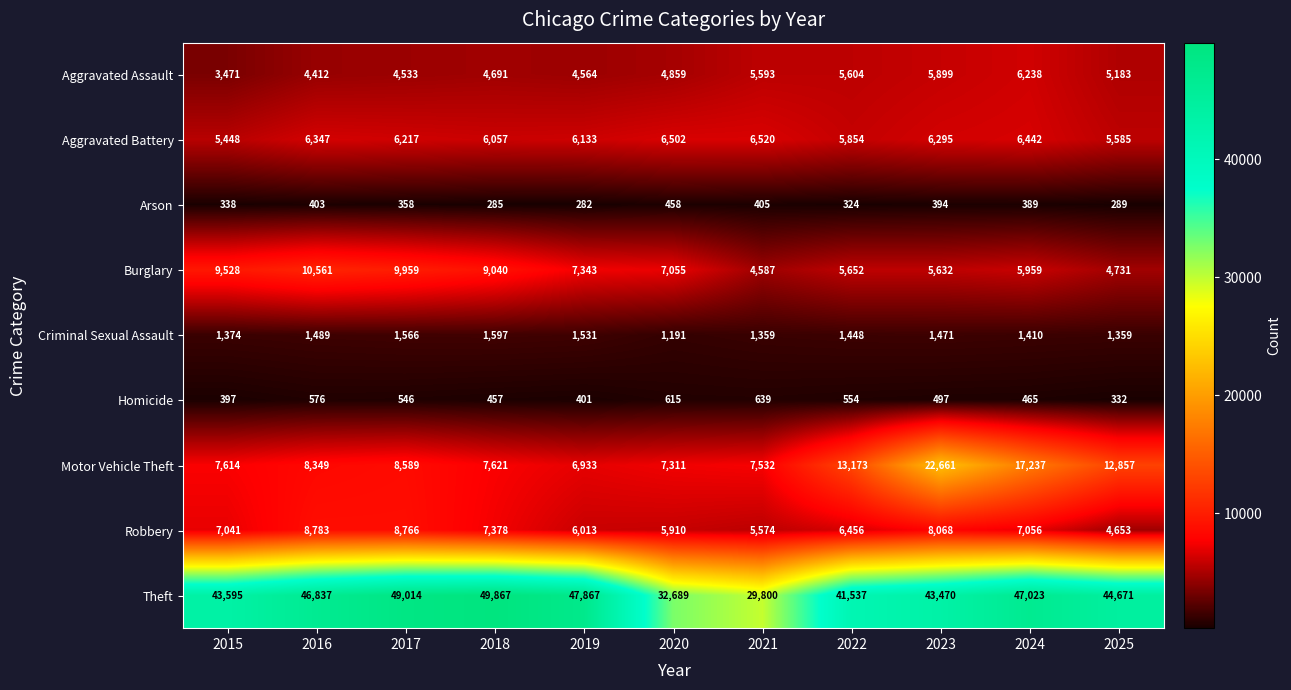

Between 2018 and 2019, which series saw the biggest shift?

Theft